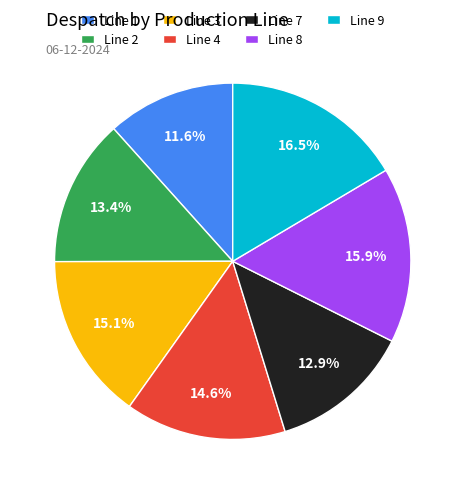

Count the number of slices in the pie.

7